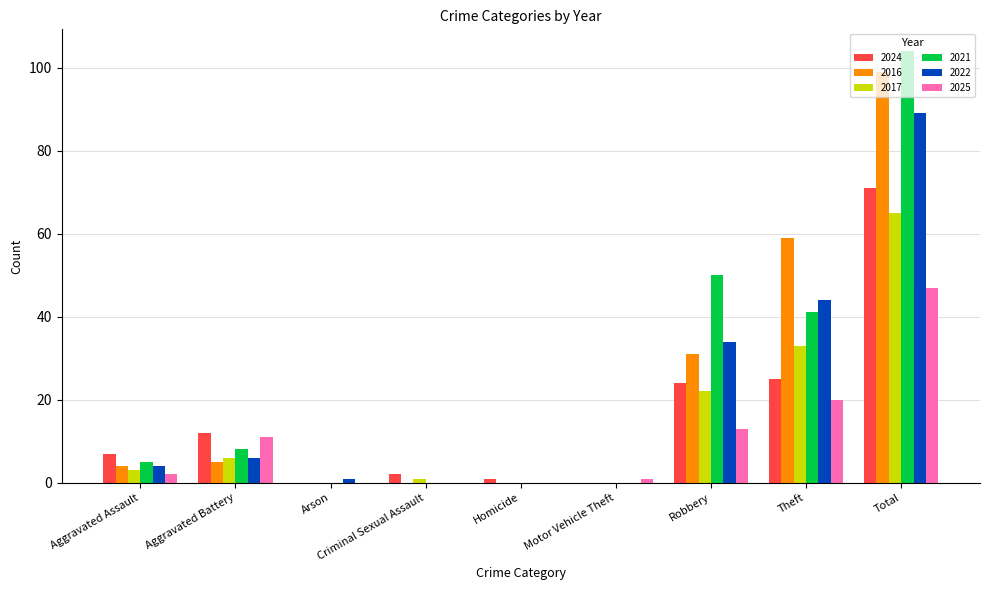

What are all the series names shown in the legend?

2024, 2016, 2017, 2021, 2022, 2025